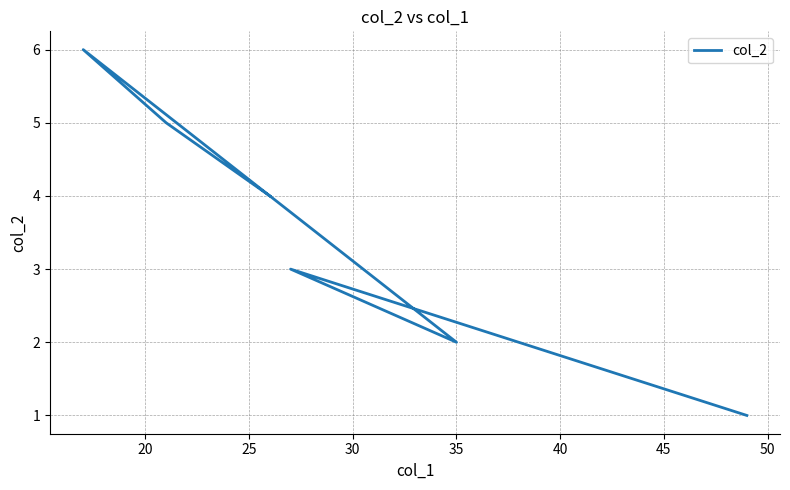

Is this an area chart (filled region under the line)?

No